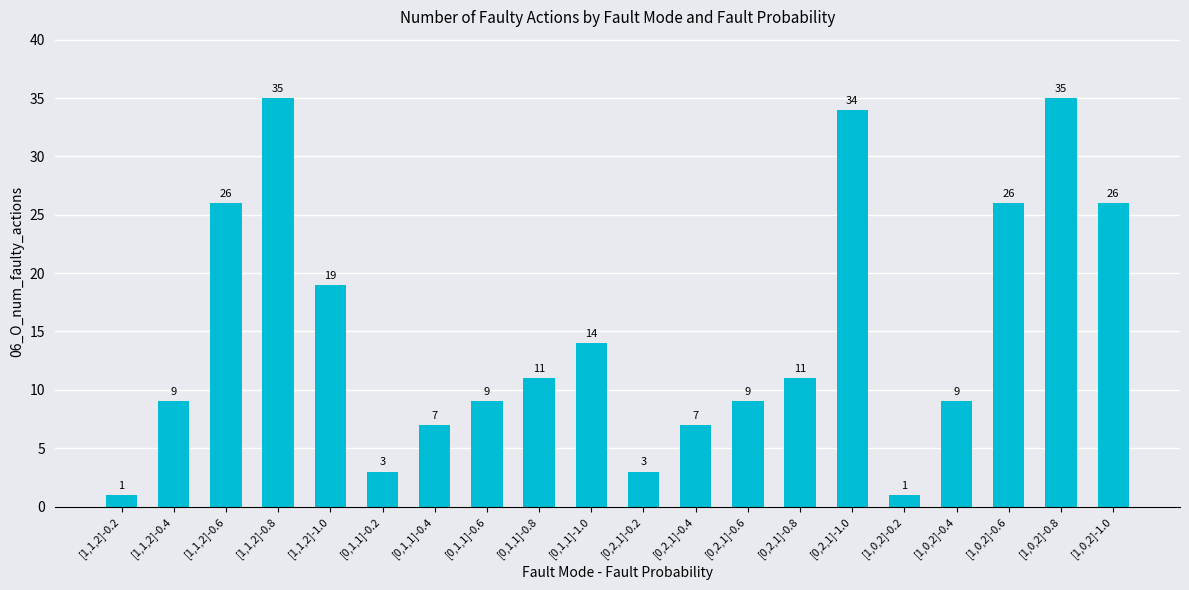

Are the bars horizontal?

No